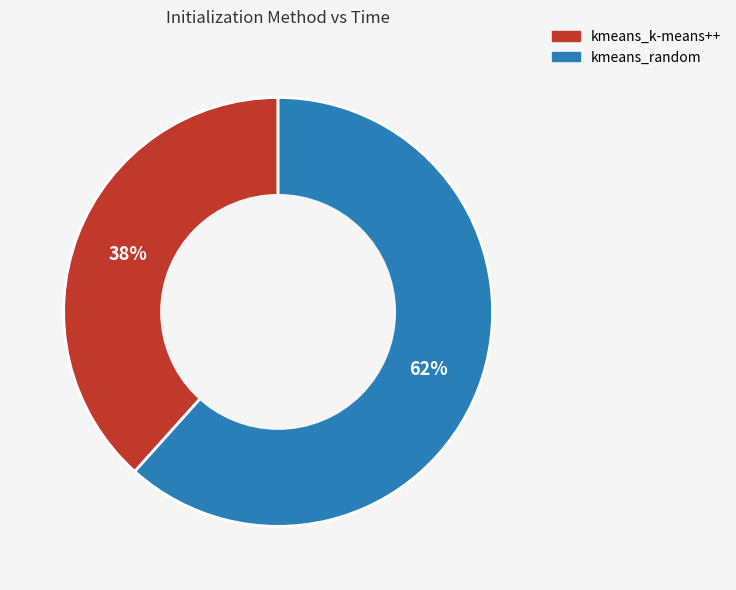

Which slice represents more than half of the pie?

kmeans_random